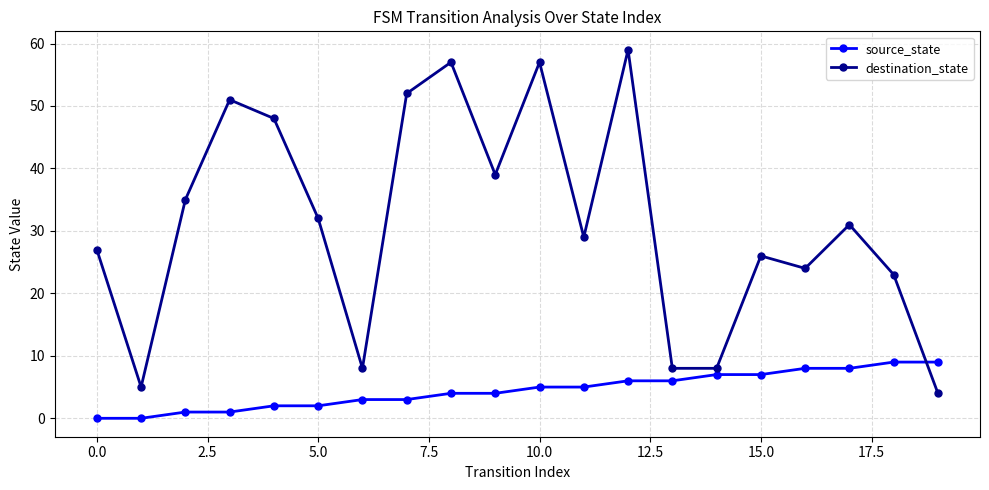

True or false: destination_state has more than 1 points higher than both neighbors.

True